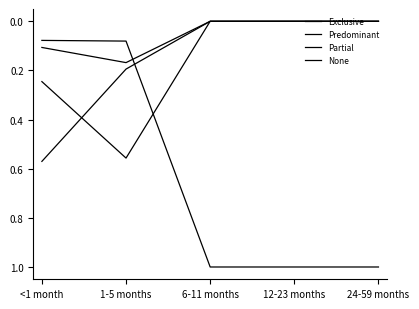

How many lines are shown in the chart?

4